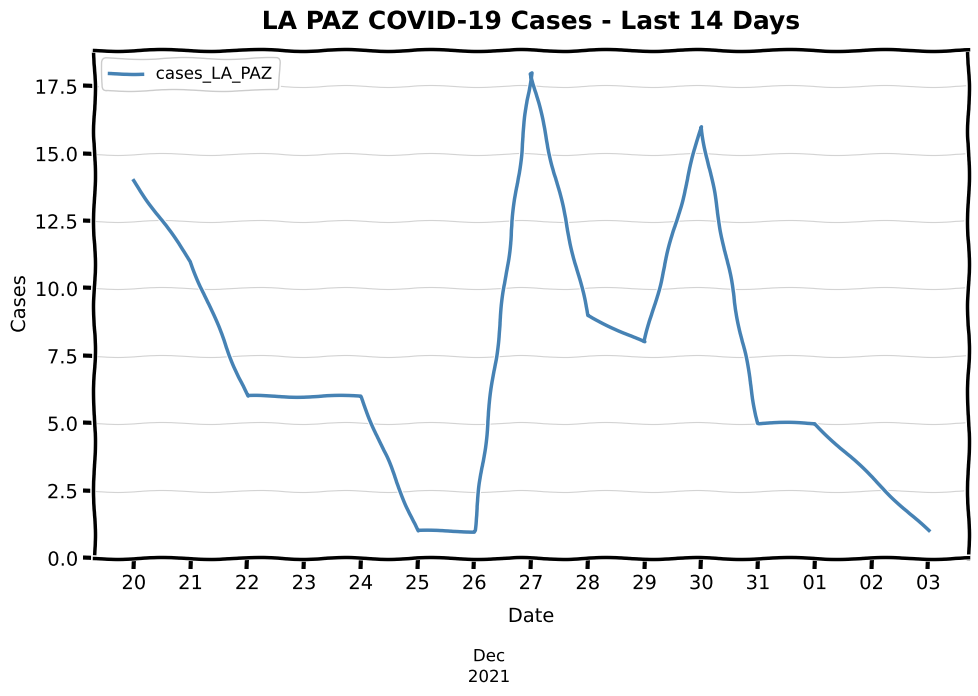

What is the difference between the values at 25 and 28?

8